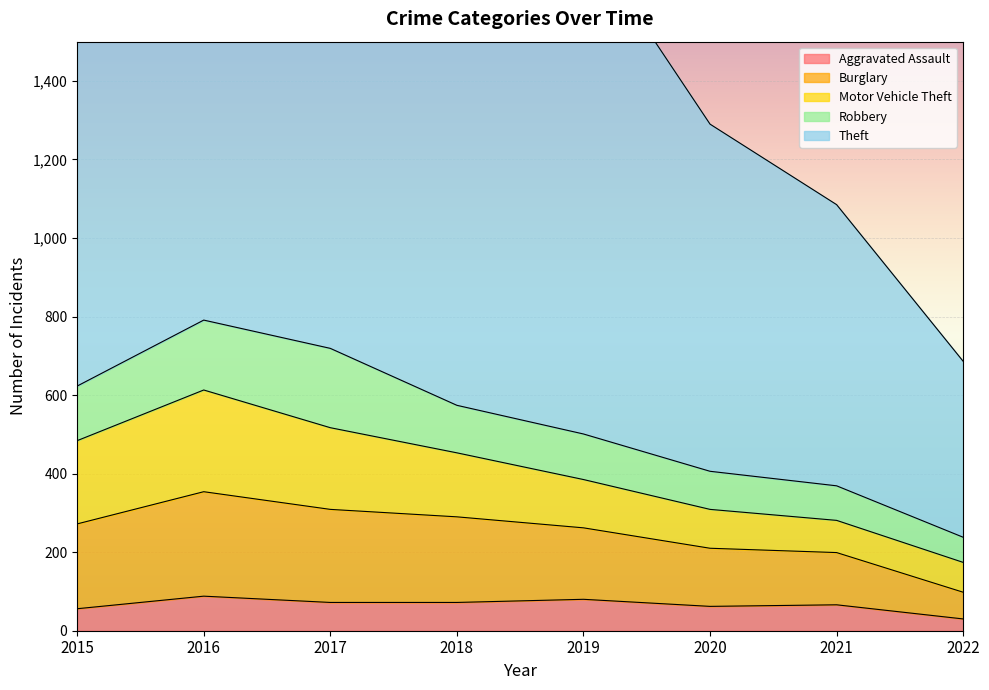

What is the sum of all Aggravated Assault values?

526